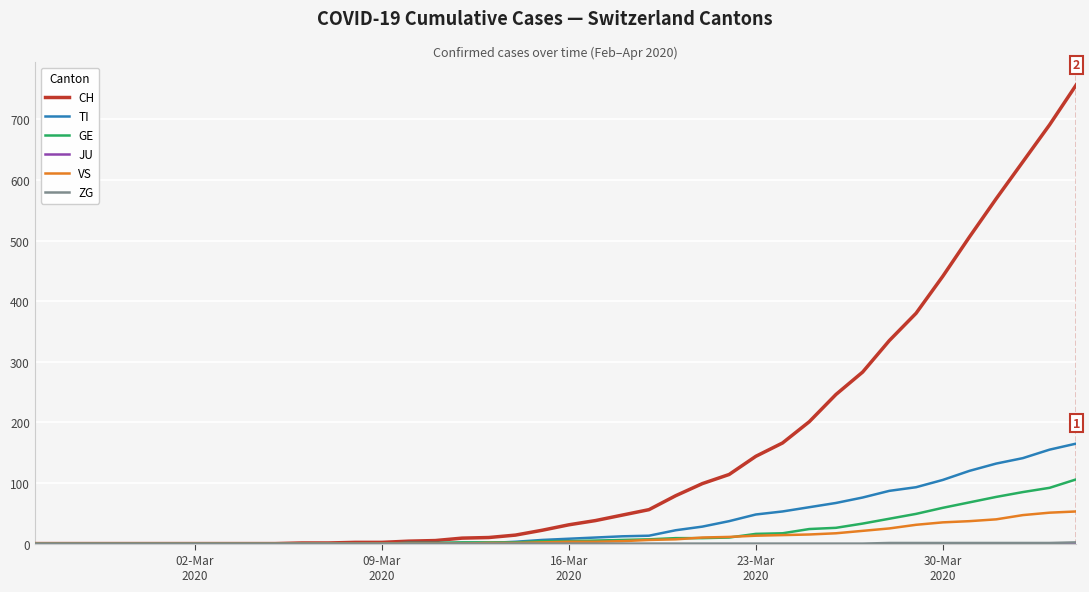

Is this an area chart (filled region under the line)?

No